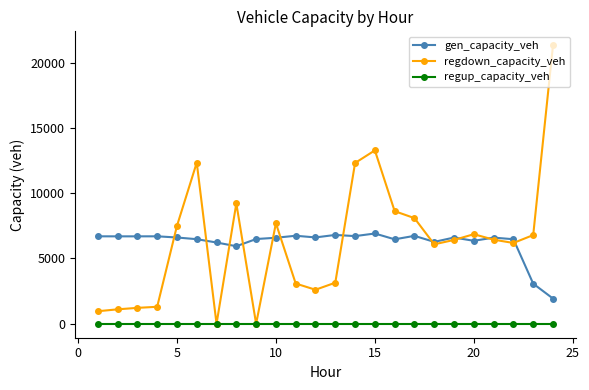

What is the greatest value displayed?

21320.9